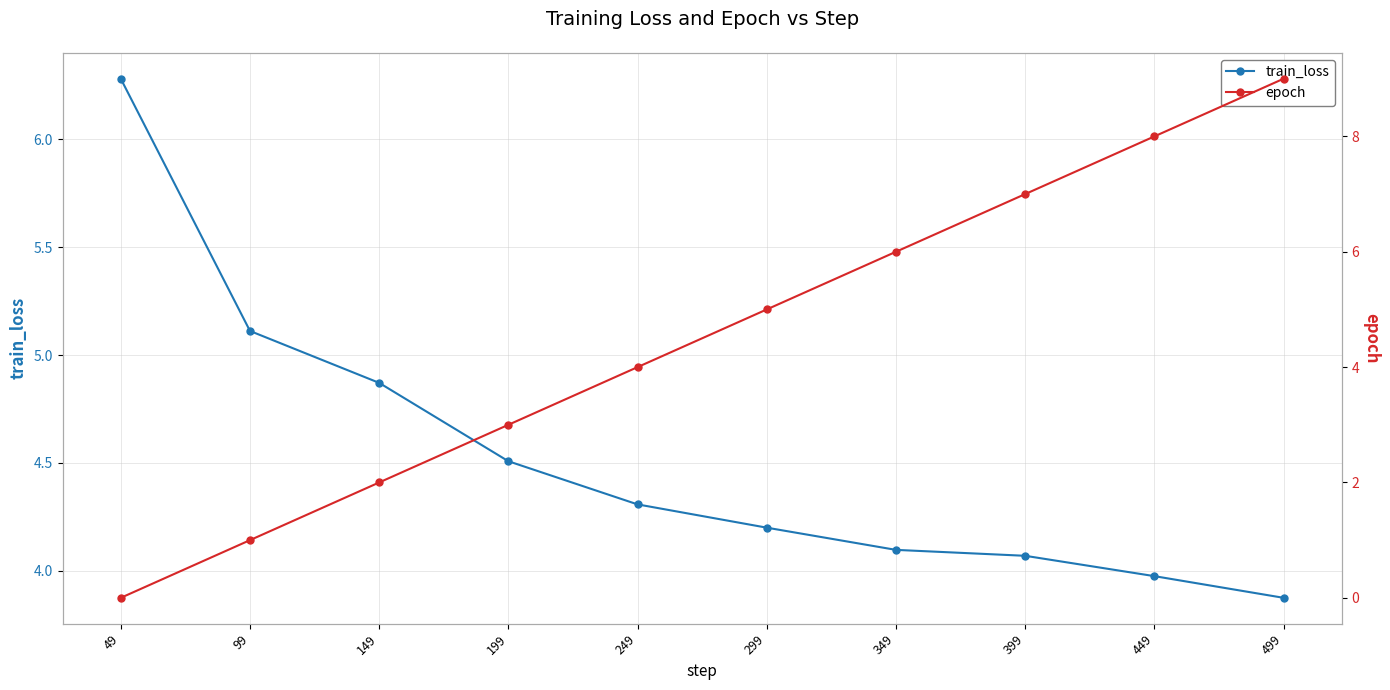

Does the chart have visible grid lines?

Yes